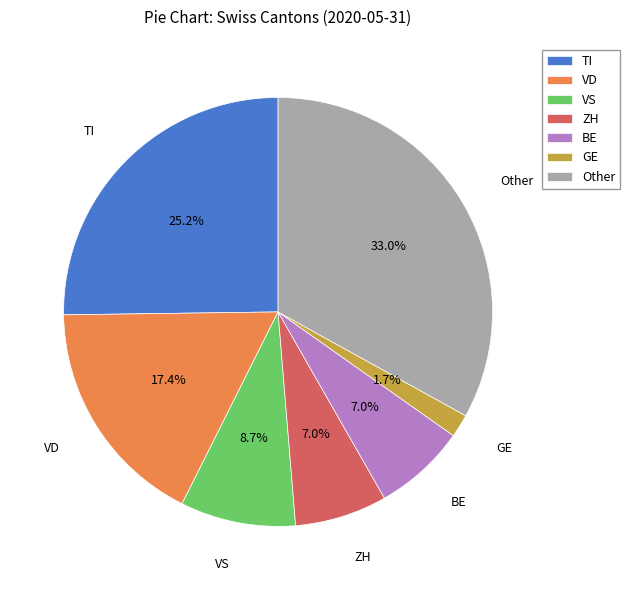

Does GE account for over 50% of the chart?

No